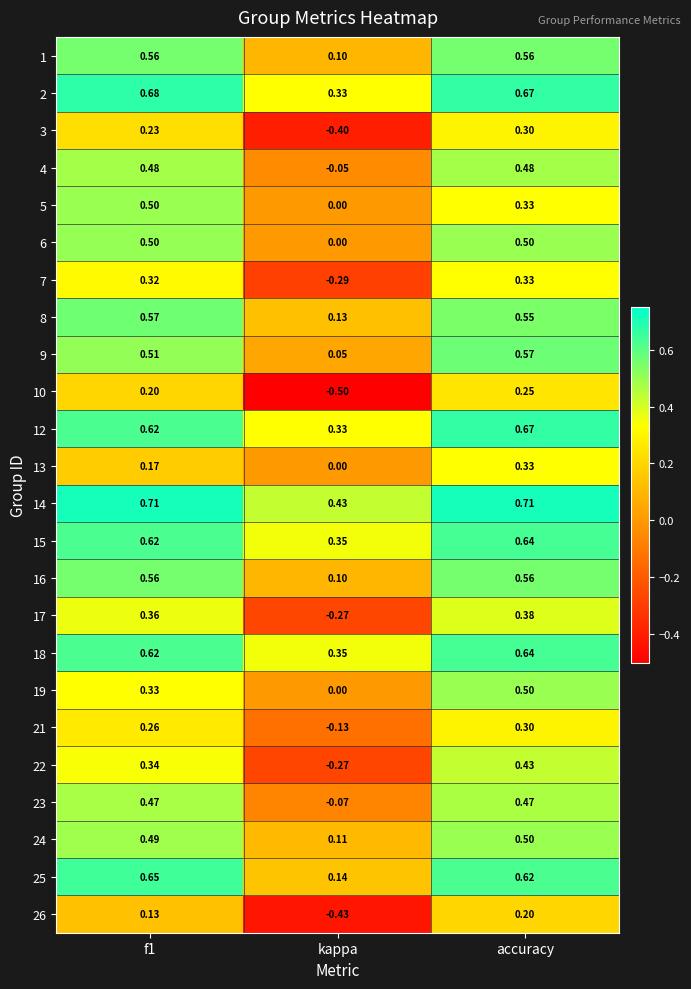

At which category is the sum across all series the highest?

accuracy